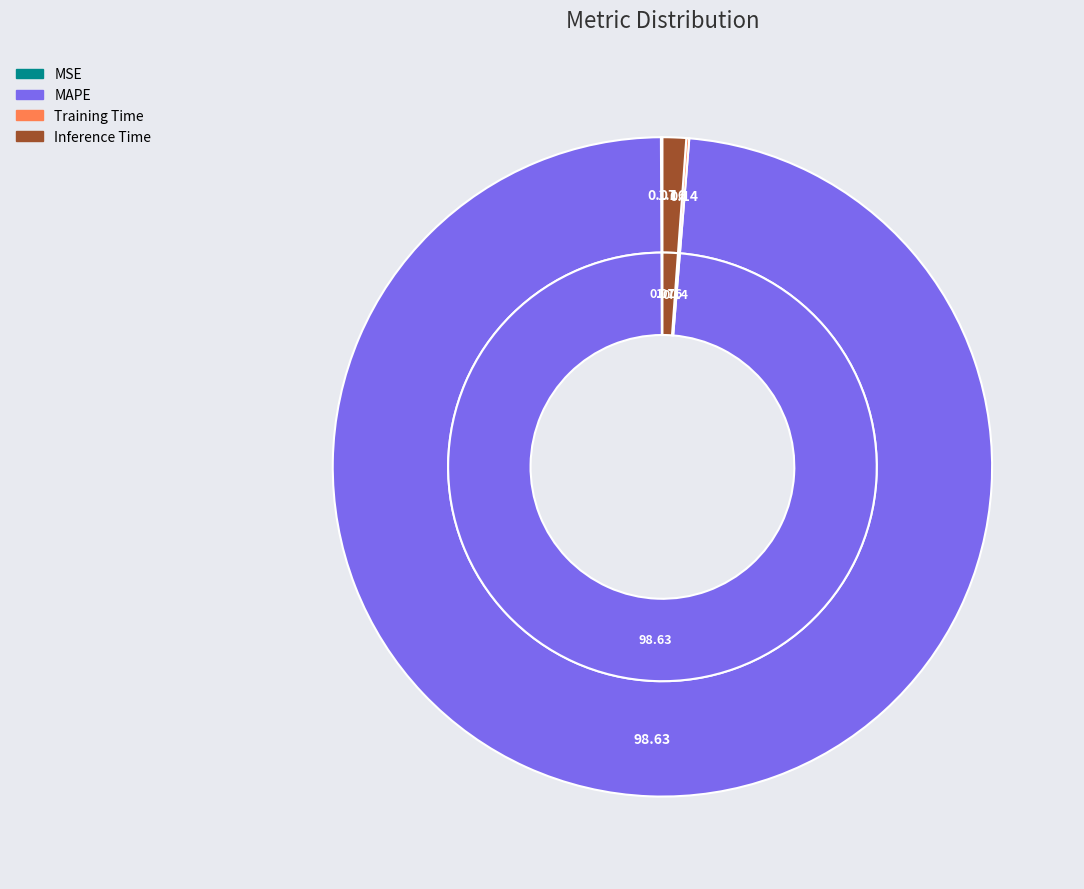

What is the smallest slice in the pie chart?

MSE